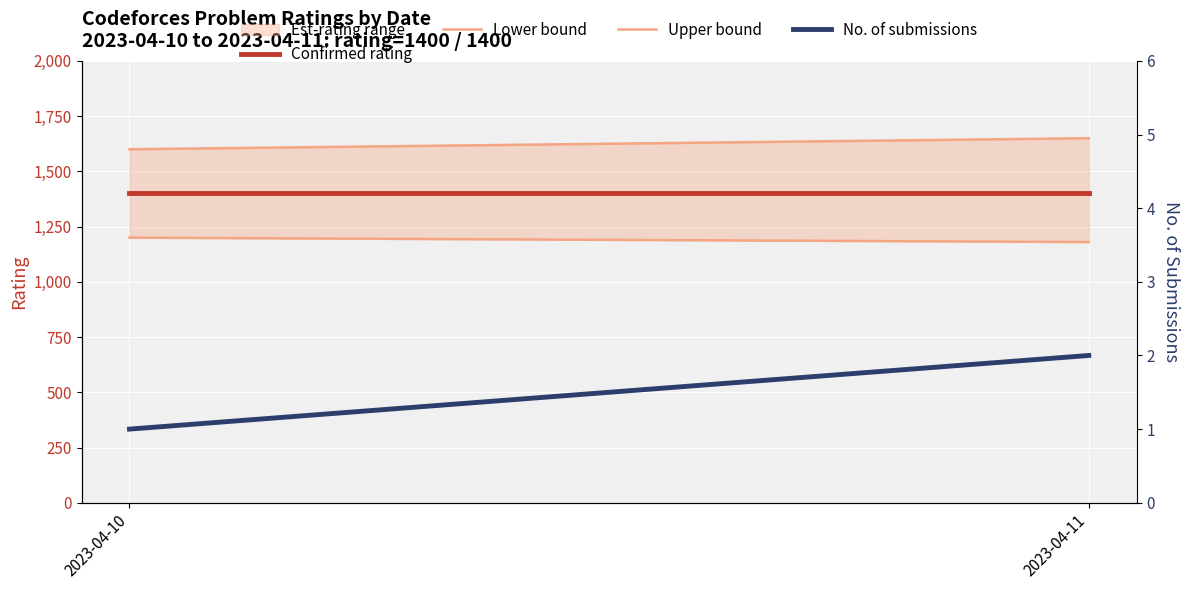

At which category is the sum across all series the highest?

2023-04-11